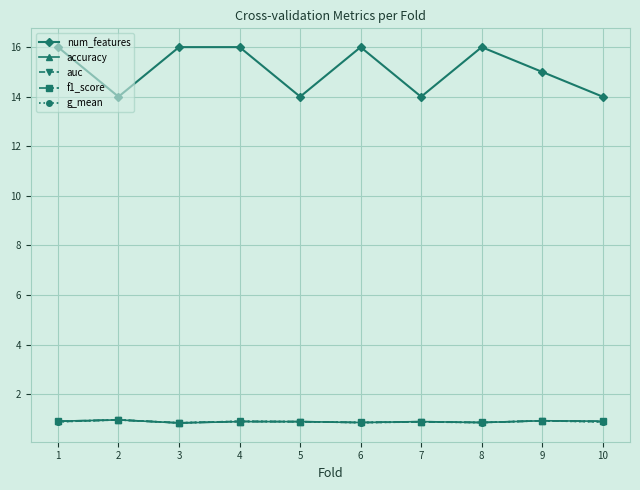

The value of auc at 4 is 0.9. True or false?

True